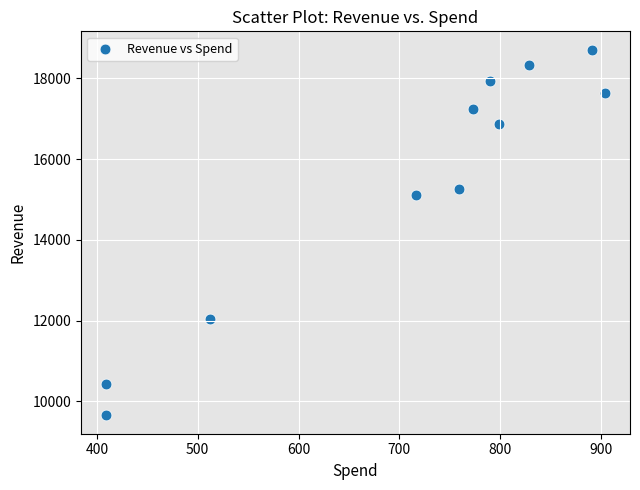

What Y value in the scatter plot is closest to 14181?

15107.6